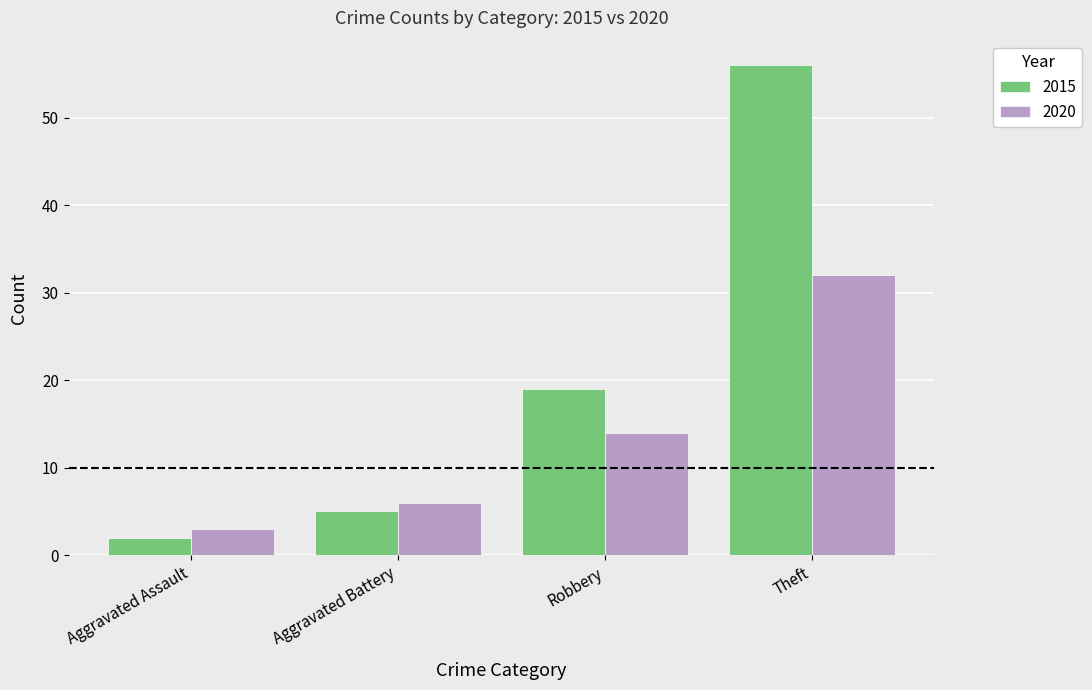

What is the average value of the 2020 series?

14